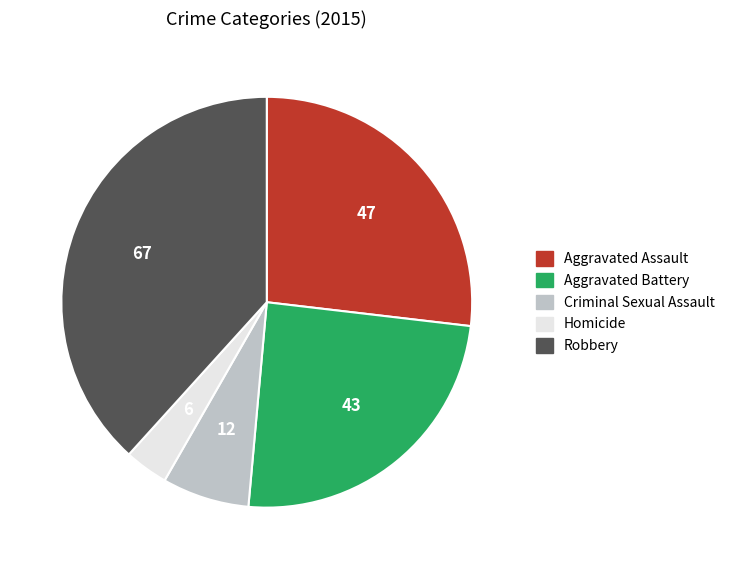

How many segments does this pie chart have?

5